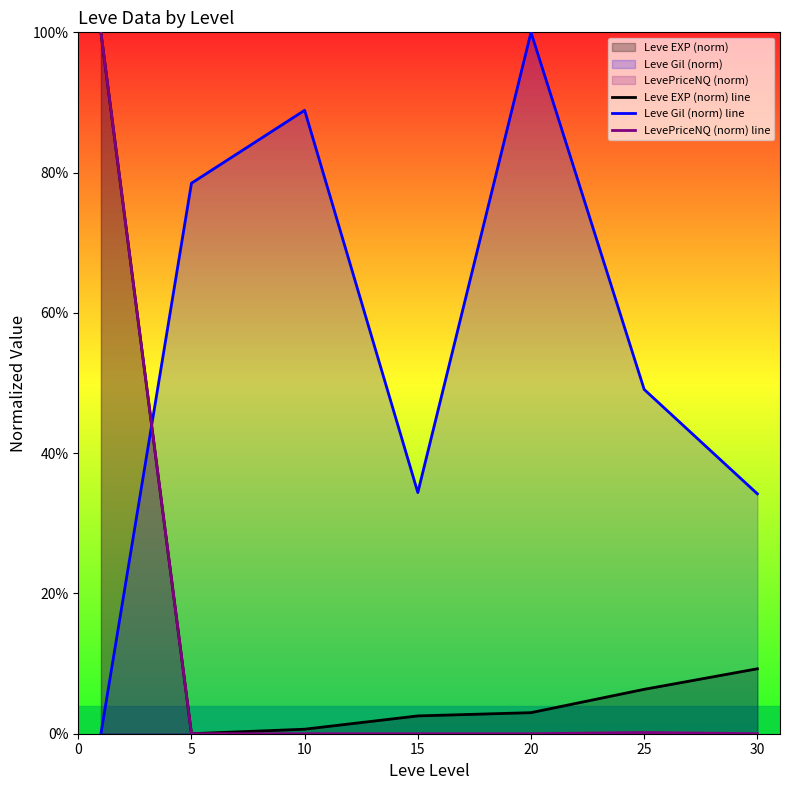

Rank the series at 30 from highest to lowest value.

Leve Gil (norm) line, Leve EXP (norm) line, LevePriceNQ (norm) line